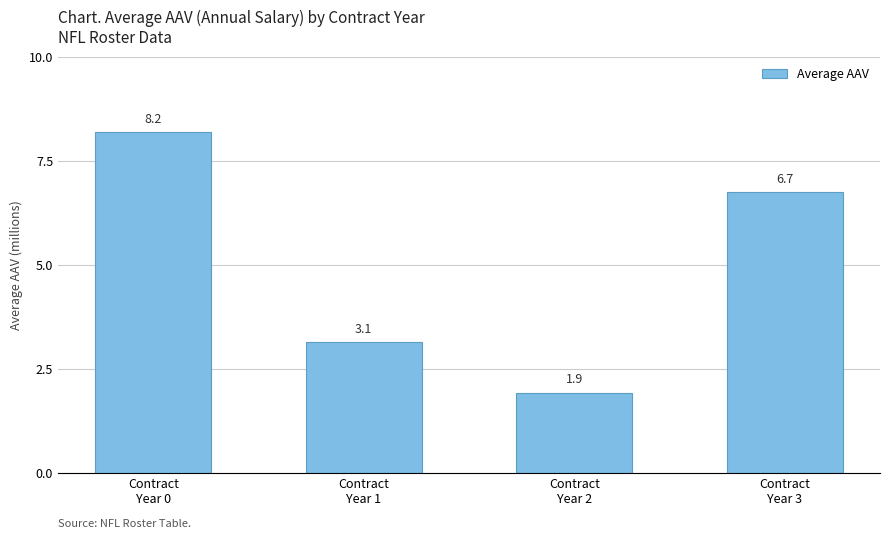

Approximately how many times larger is the value at Contract
Year 0 compared to Contract
Year 3?

1.2